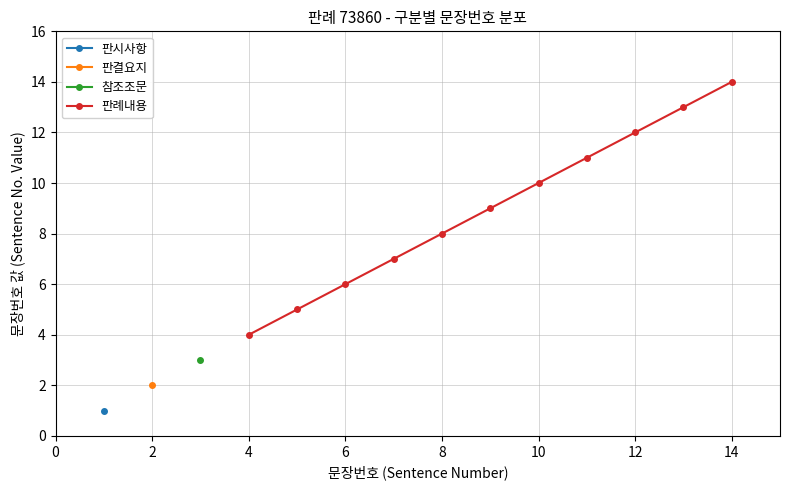

What is the highest value of the 판례내용 series?

14